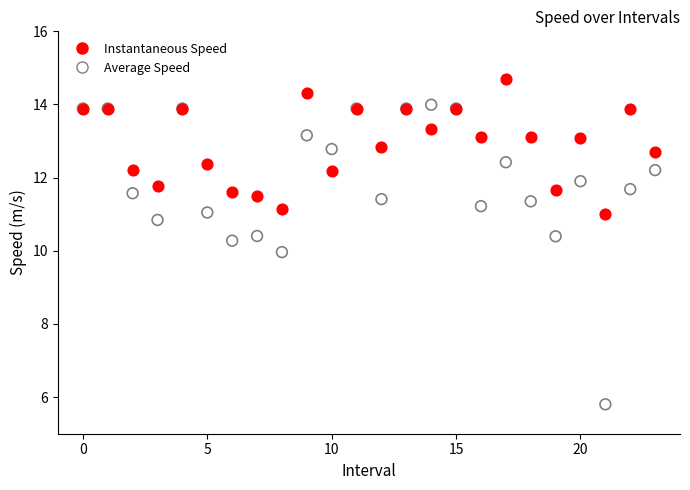

Which series contains the highest Y value?

Instantaneous Speed